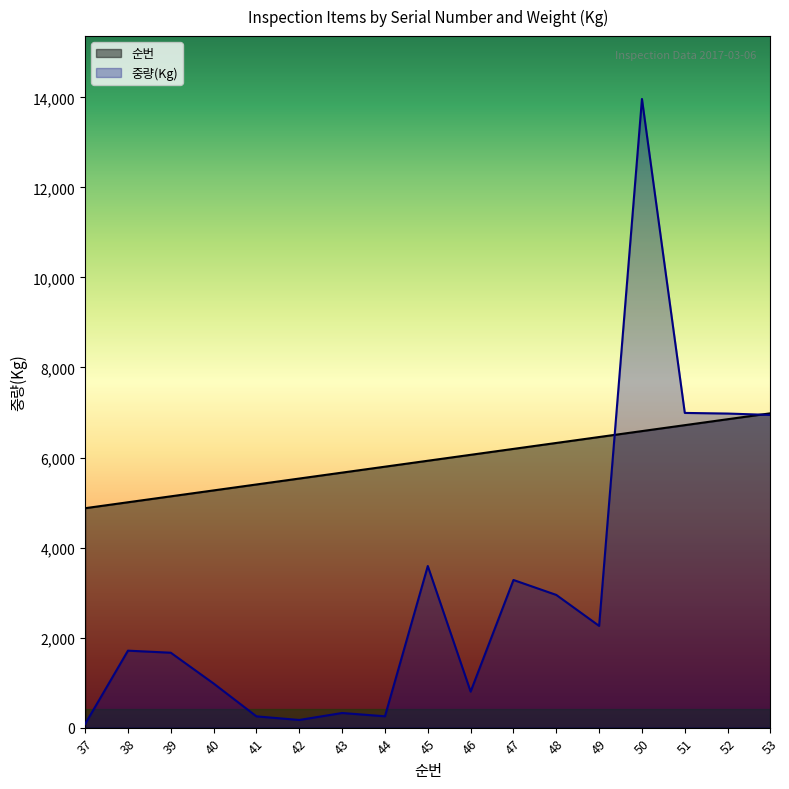

At how many categories does at least one series exceed 11649?

1